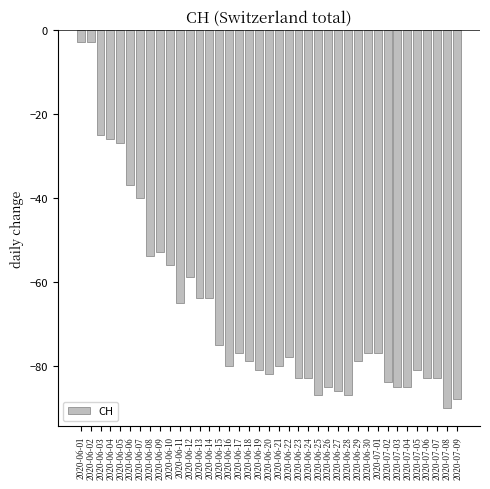

Which label corresponds to the smallest value in the chart?

2020-07-08